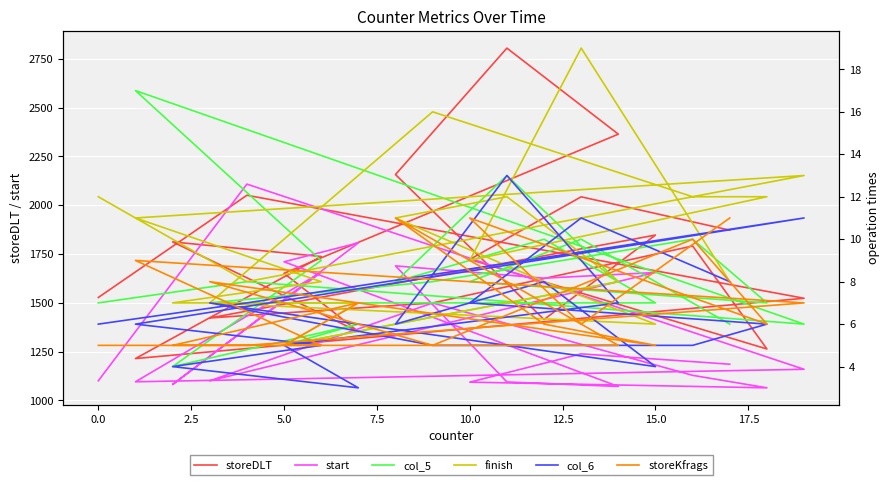

How many intersections are there between col_5 and col_6?

3